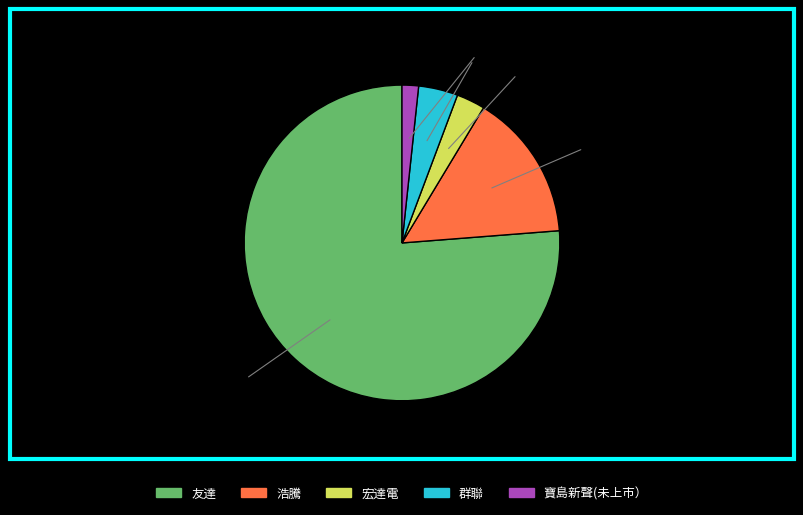

True or false: 友達 accounts for 90% of the total.

False